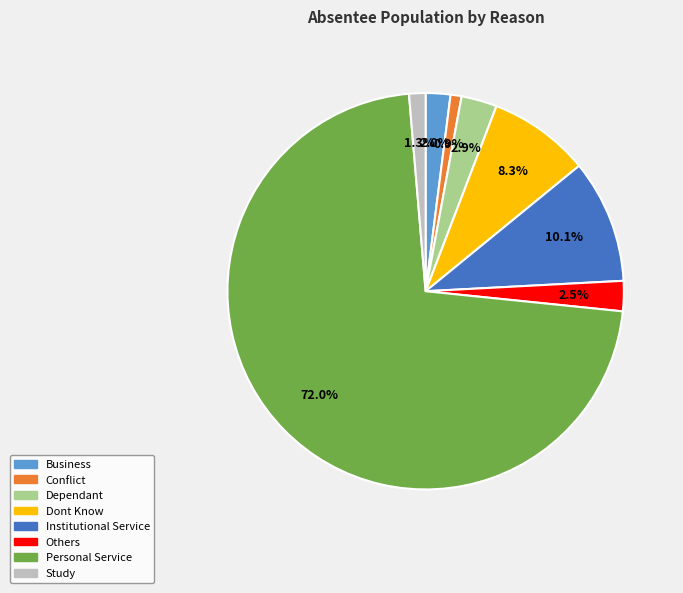

What portion of the pie excludes Institutional Service?

89.9%